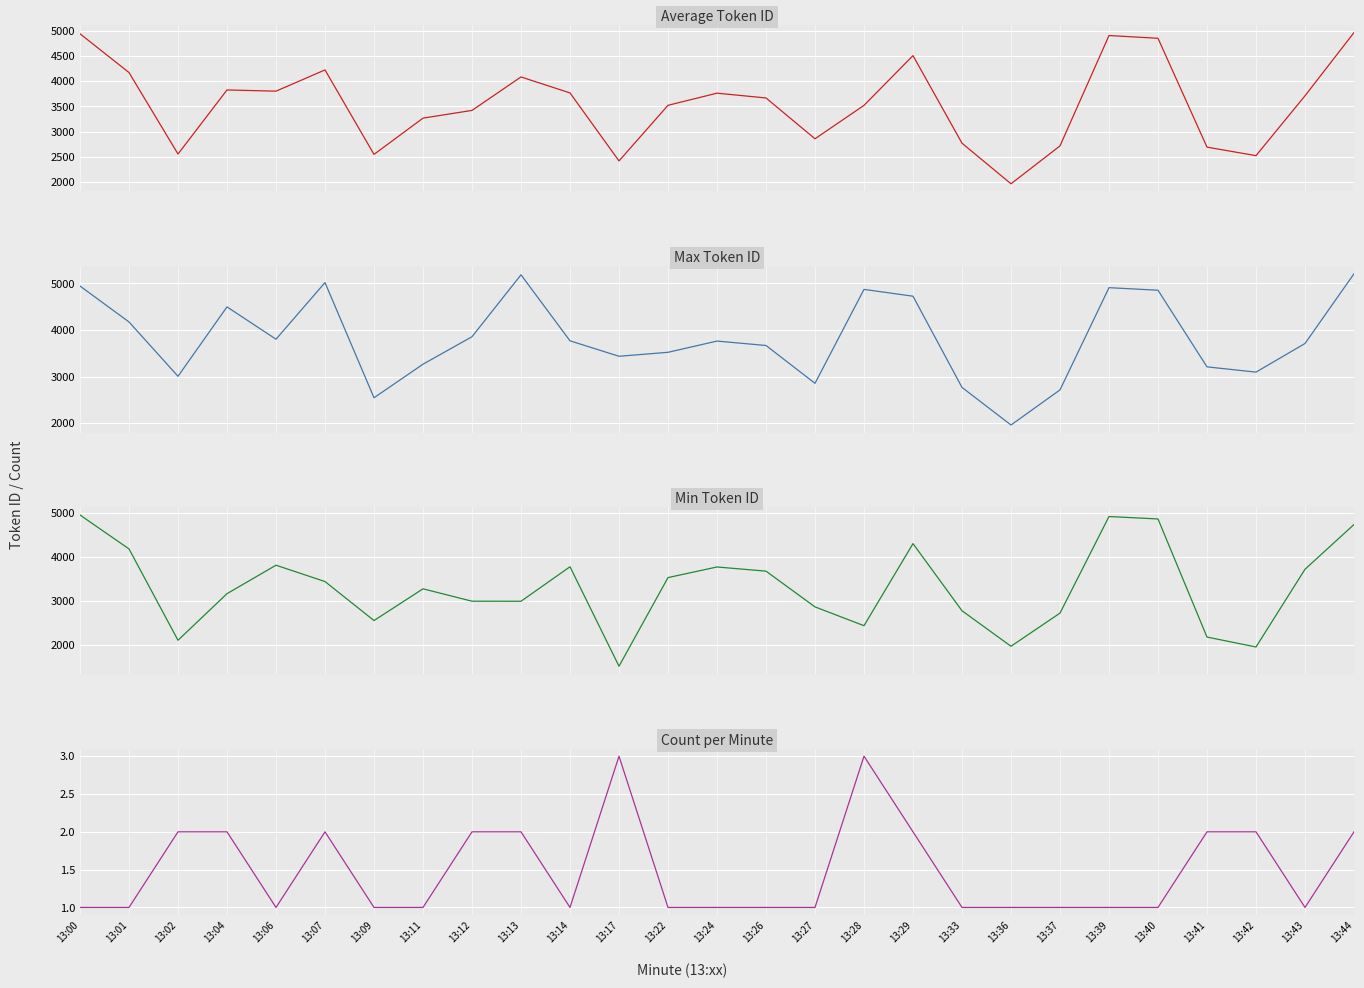

Rank the categories by Count per Minute value from lowest to highest.

13:00, 13:01, 13:06, 13:09, 13:11, 13:14, 13:22, 13:24, 13:26, 13:27, 13:33, 13:36, 13:37, 13:39, 13:40, 13:43, 13:02, 13:04, 13:07, 13:12, 13:13, 13:29, 13:41, 13:42, 13:44, 13:17, 13:28